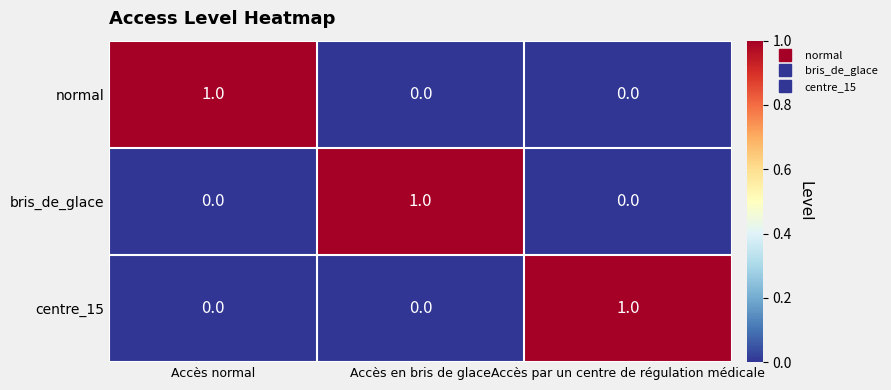

At how many categories does at least one series exceed 0?

3